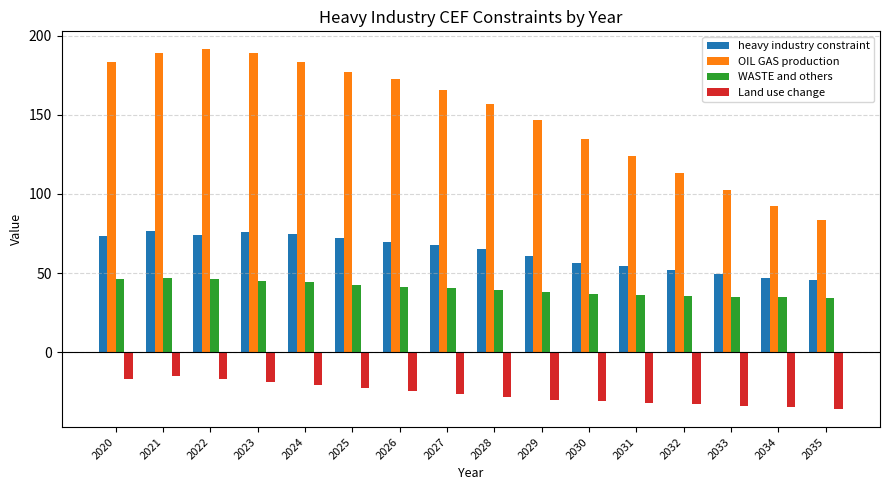

What is the maximum value shown in the chart?

191.4